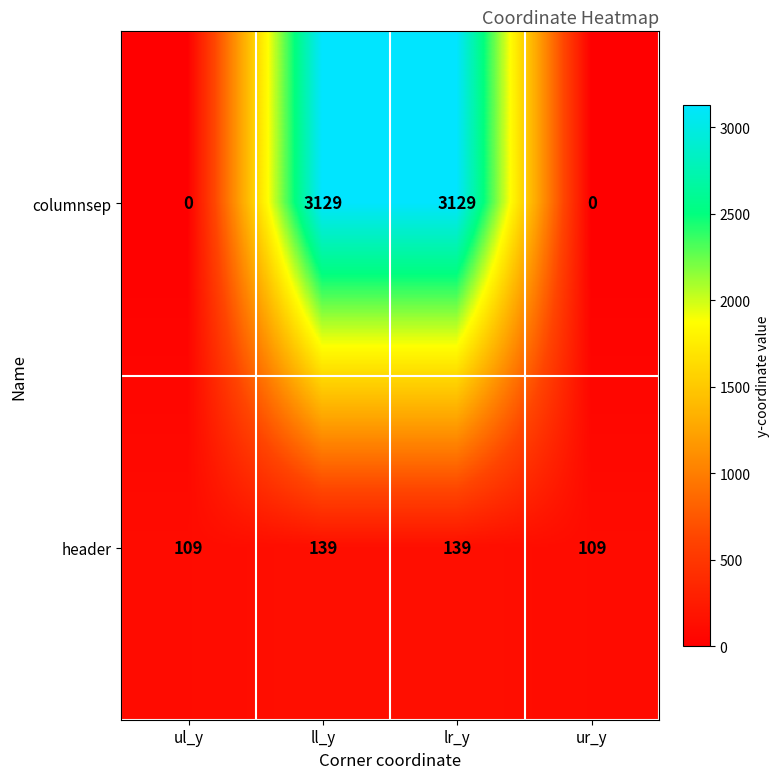

What is the difference between the highest and lowest values at ur_y?

109